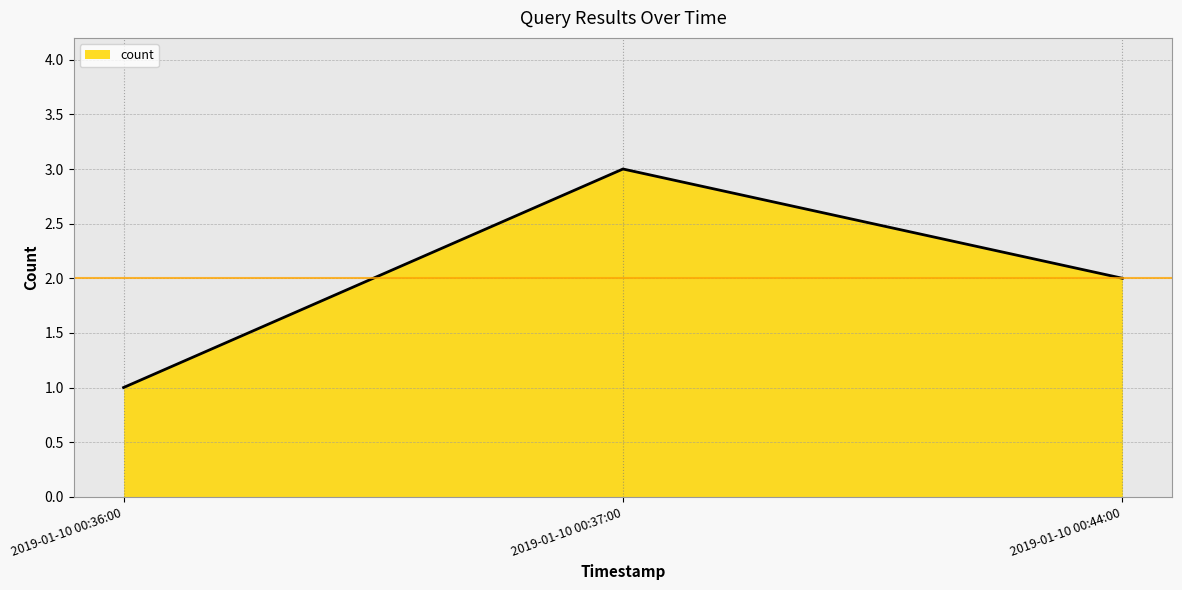

What is the approximate value at 2019-01-10 00:44:00?

2